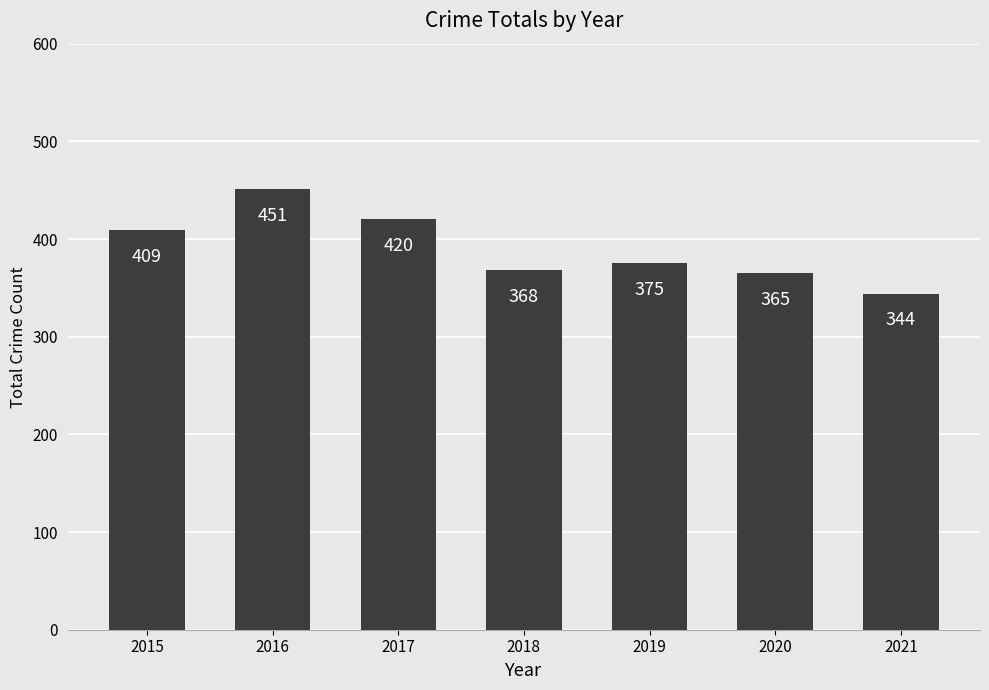

The chart shows a value of 365 at 2020. True or false?

True